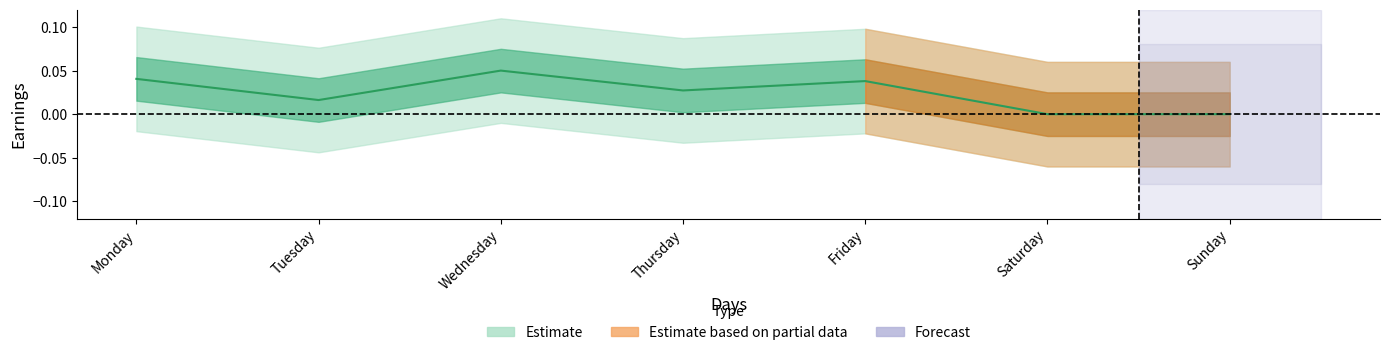

The chart shows a value of 0.0 at Sunday. True or false?

True